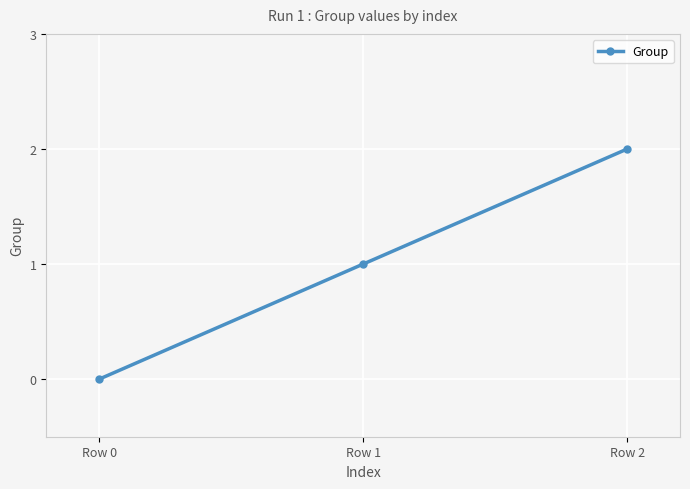

How many categories are shown in the chart?

3